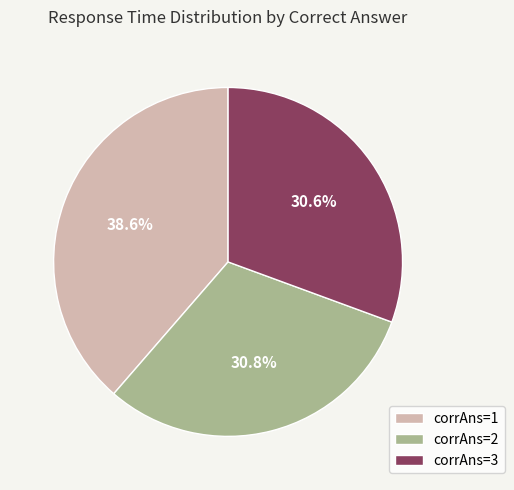

Which slice is the largest?

corrAns=1